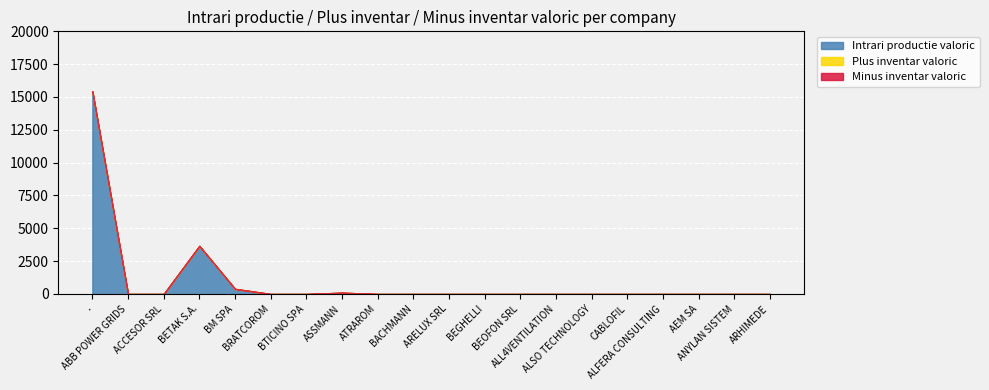

What is the difference between the maximum and minimum values in the Intrari productie valoric series?

15434.2